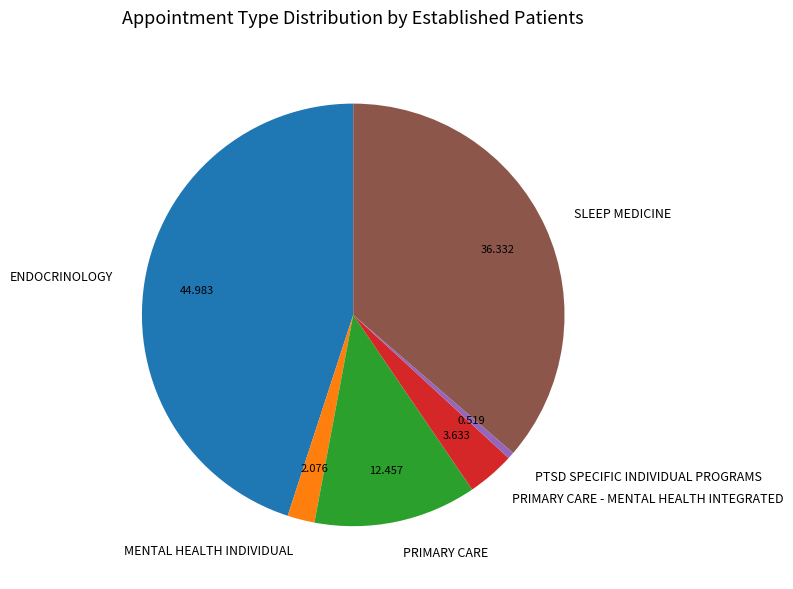

How many slices are in this pie chart?

6